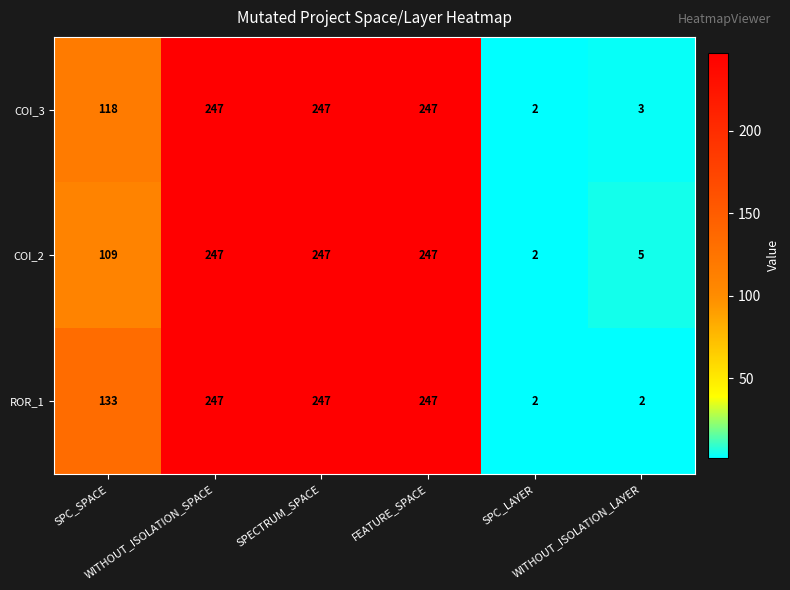

Rank the series by their average value, from highest to lowest.

ROR_1, COI_3, COI_2